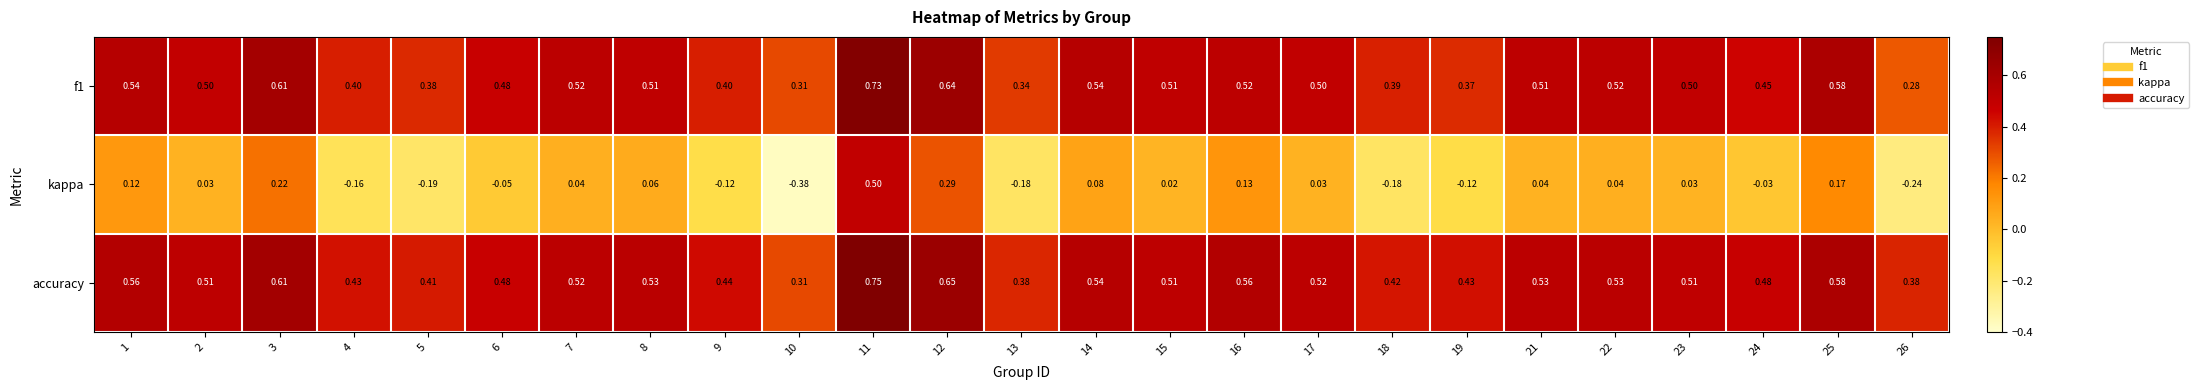

Which label corresponds to the smallest value in the chart?

10